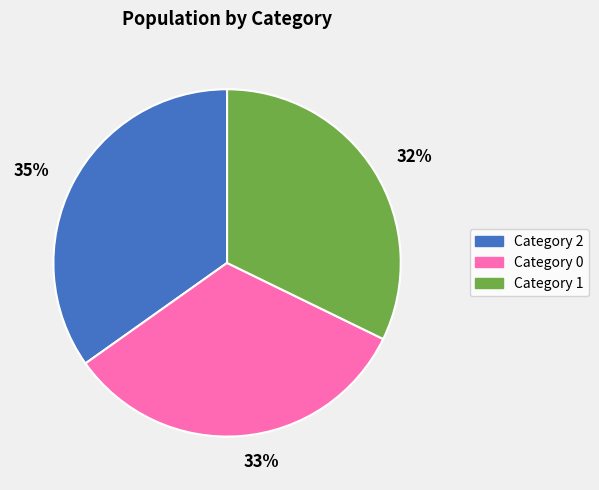

Approximately how many times larger is the value at 32% compared to 33%?

1.0